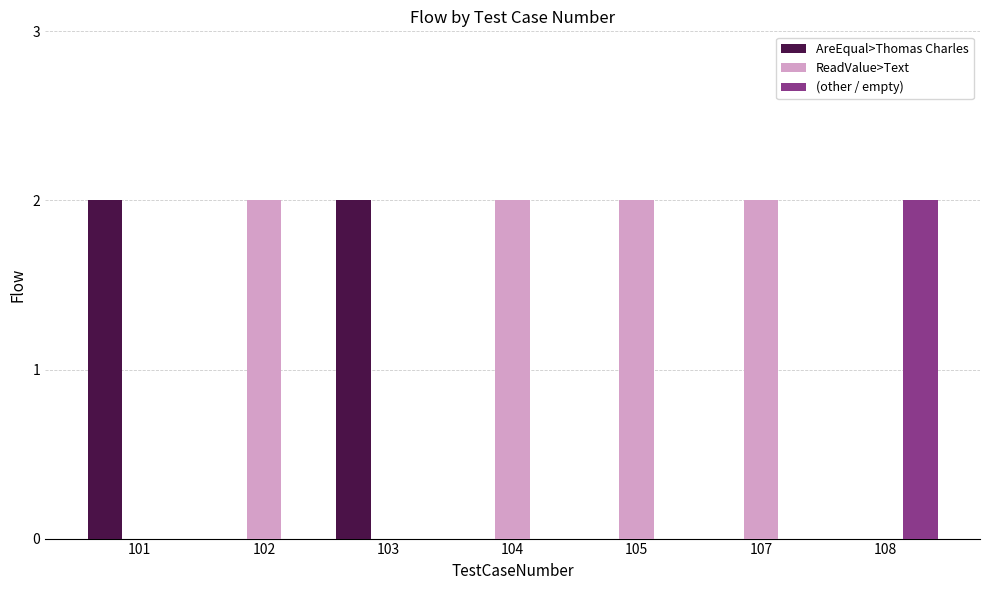

Which series has the largest total across all categories?

ReadValue>Text